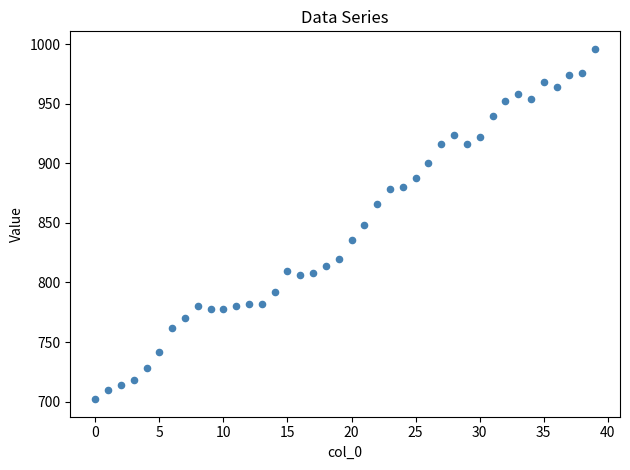

What is the range of Y values (max minus min)?

294